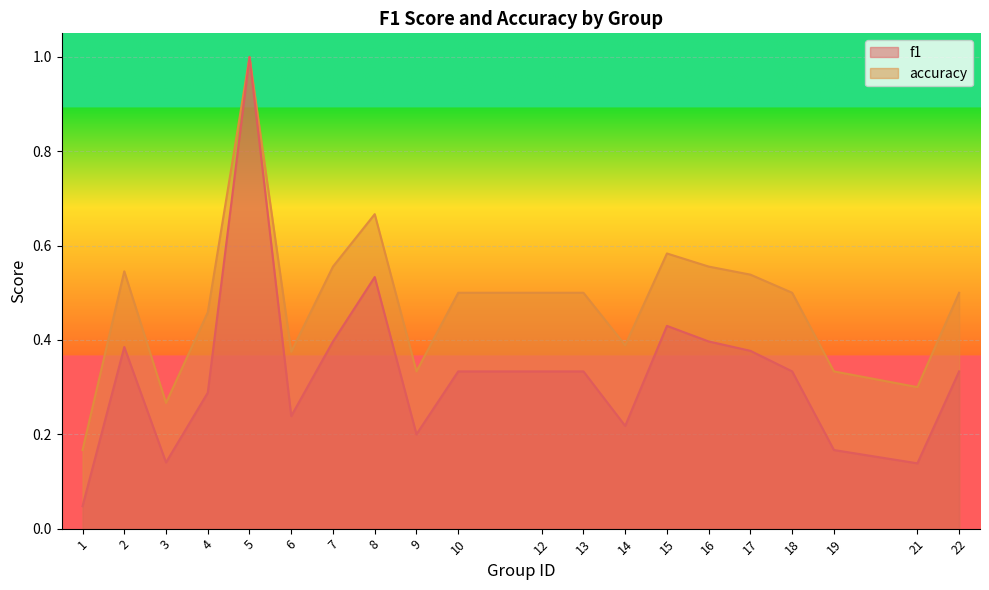

What is the maximum value for f1?

1.0